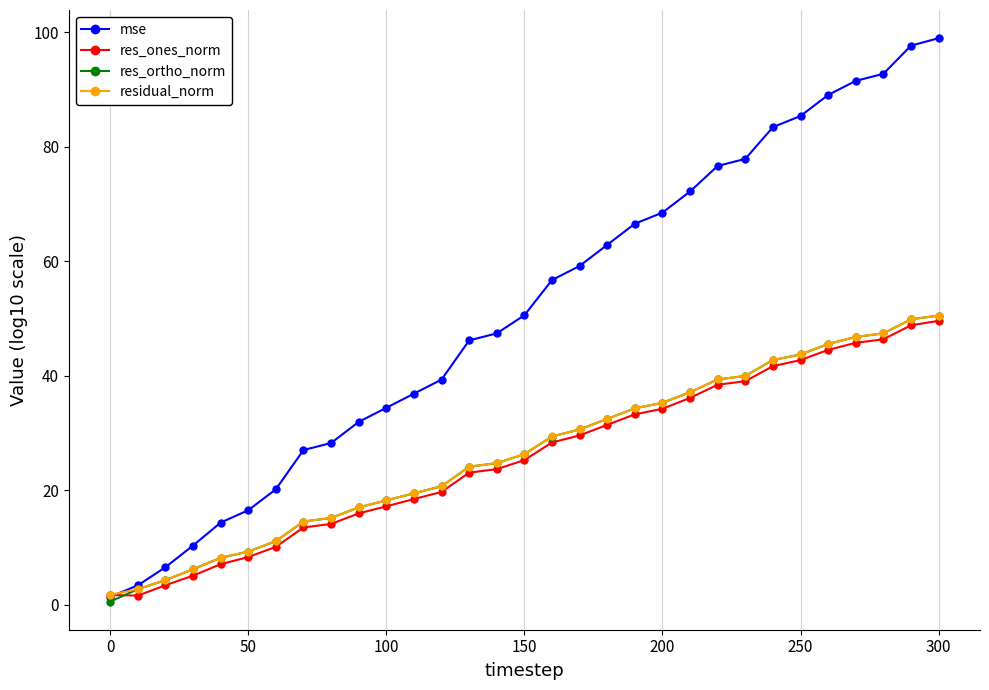

What is the value of the residual_norm point at the 5th from the left?

8.2